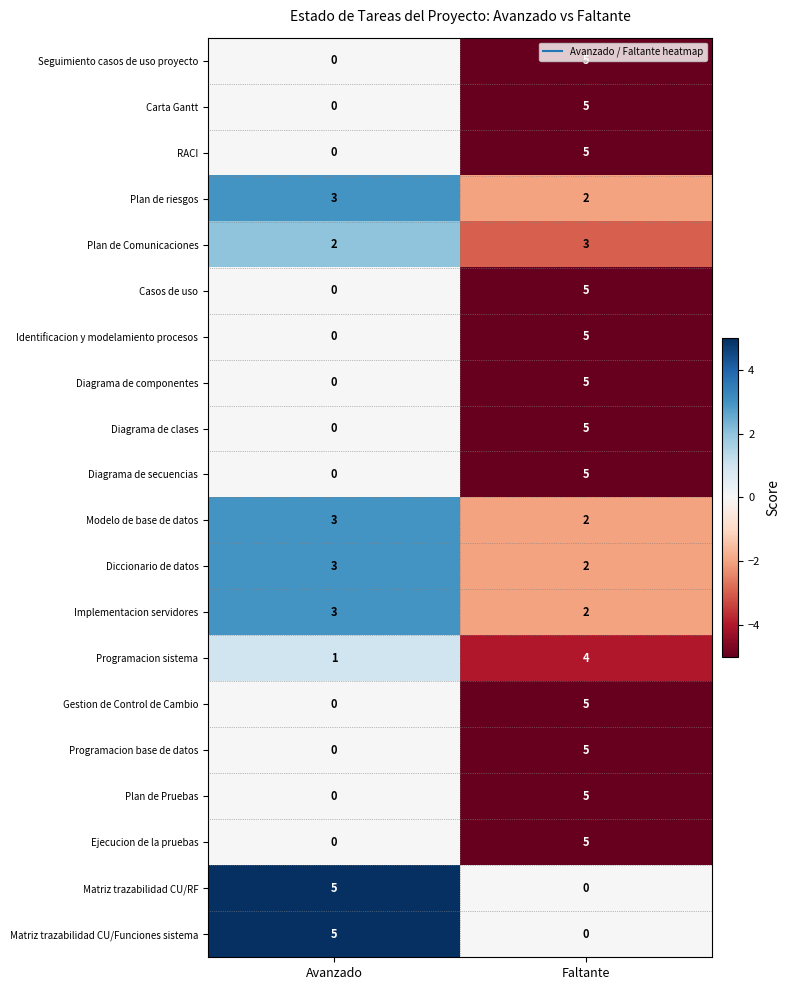

At which label does Identificacion y modelamiento procesos reach its peak?

Faltante